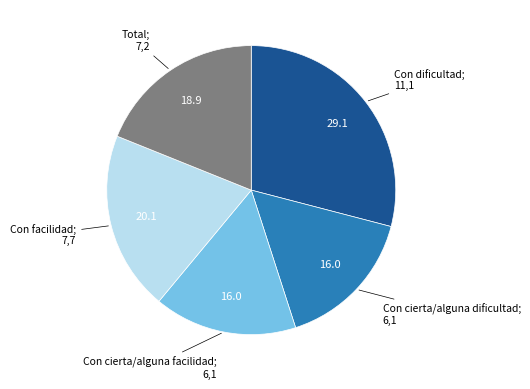

How many segments does this pie chart have?

5